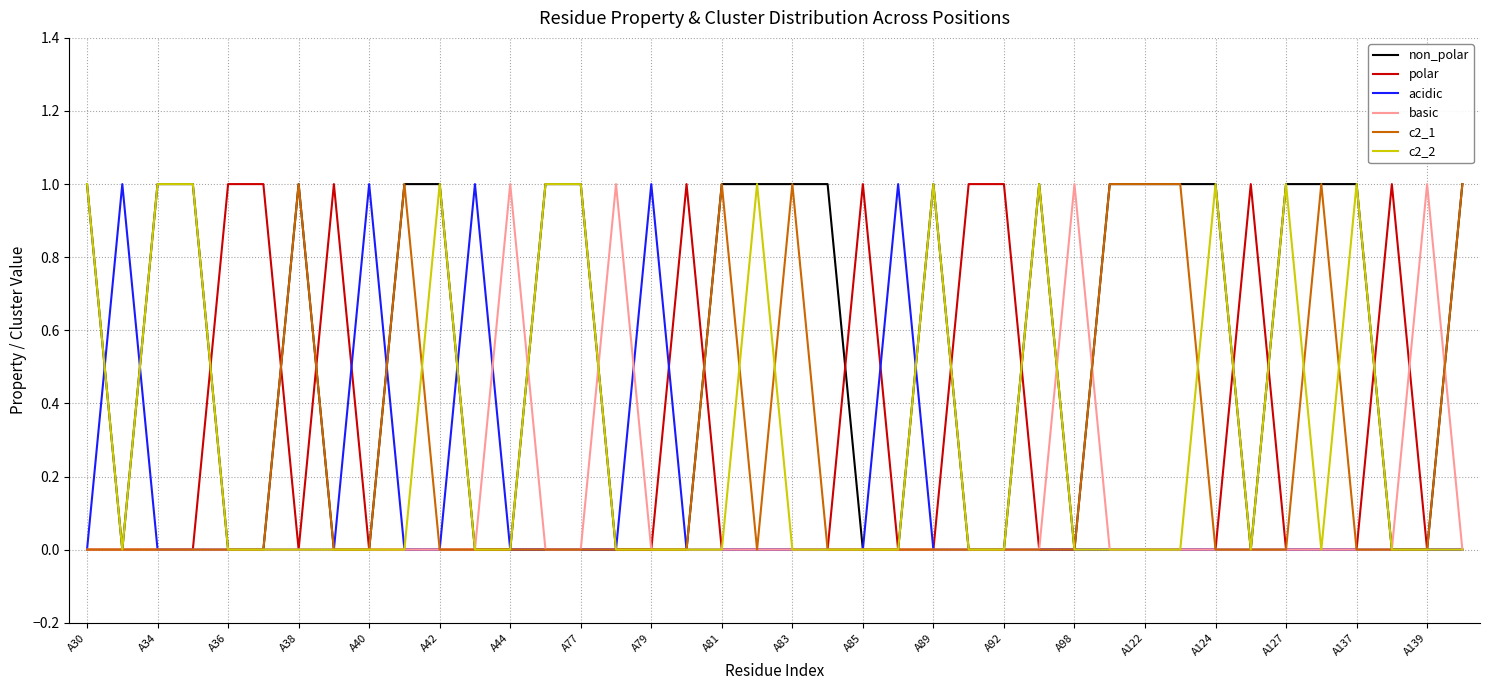

Is it true that c2_1 equals 0 at A81?

False